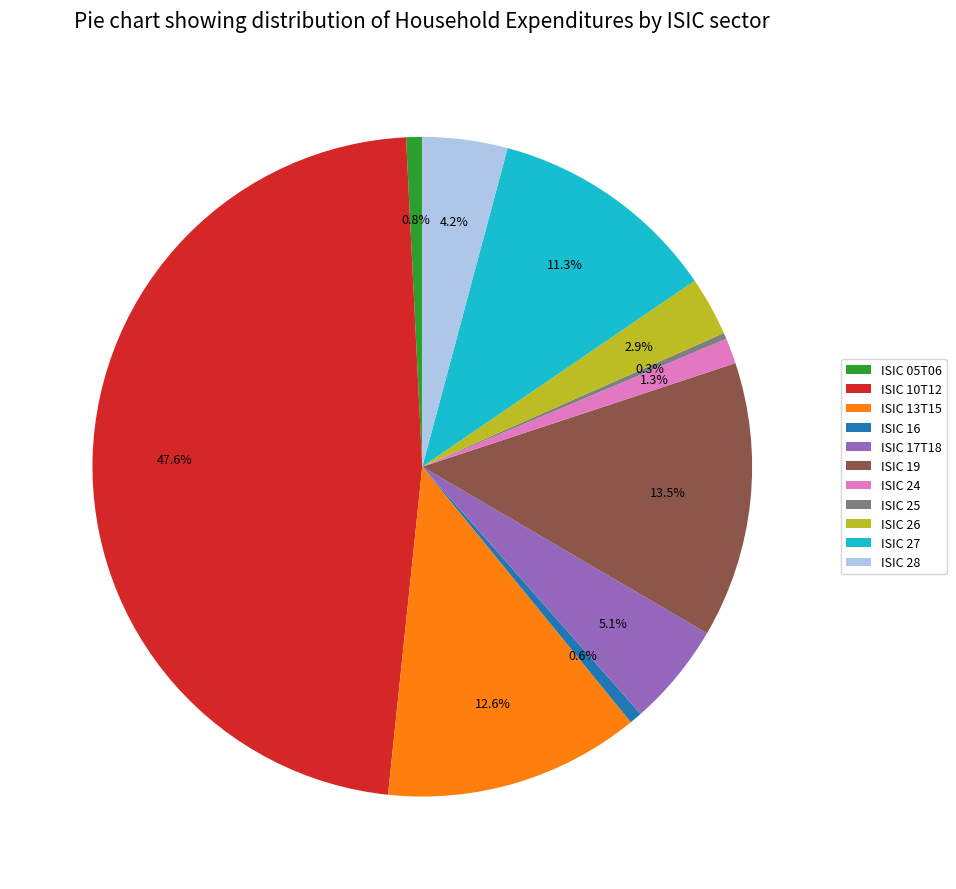

How many segments does this pie chart have?

11